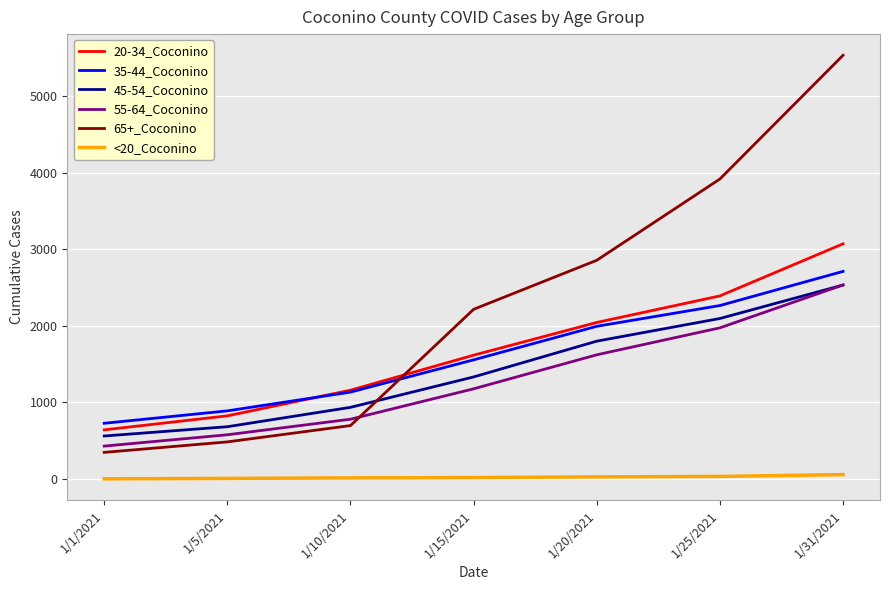

The value of 45-54_Coconino at 1/15/2021 is 2071. True or false?

False